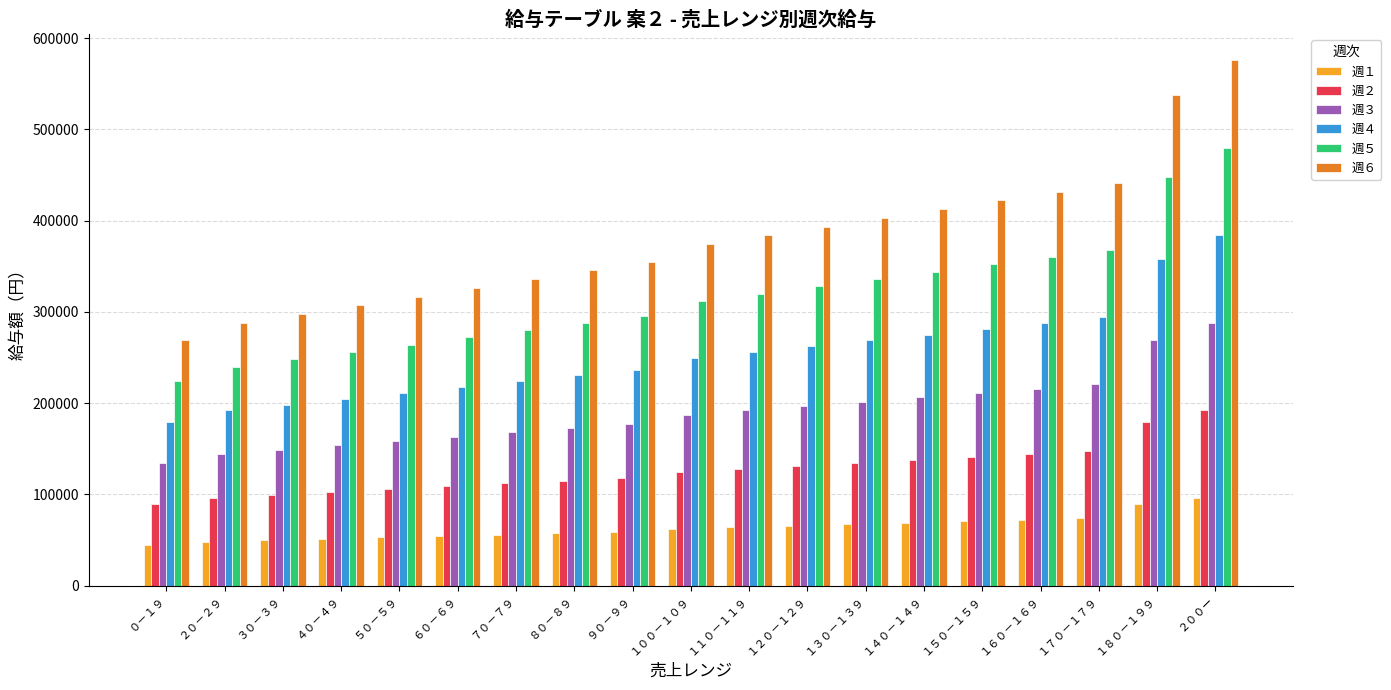

The value of 週２ at １４０－１４９ is 237676. True or false?

False